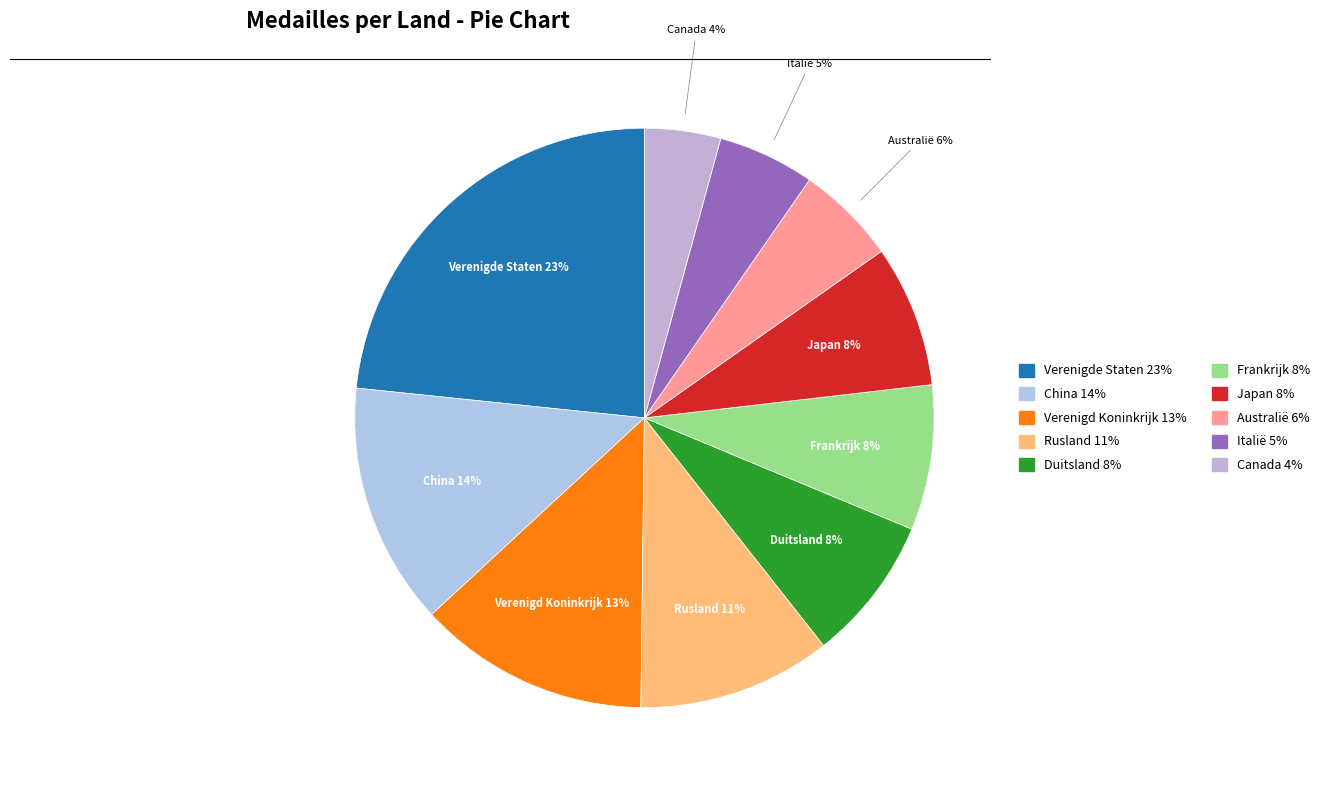

Do Japan and Australië together represent more than half of the pie?

No